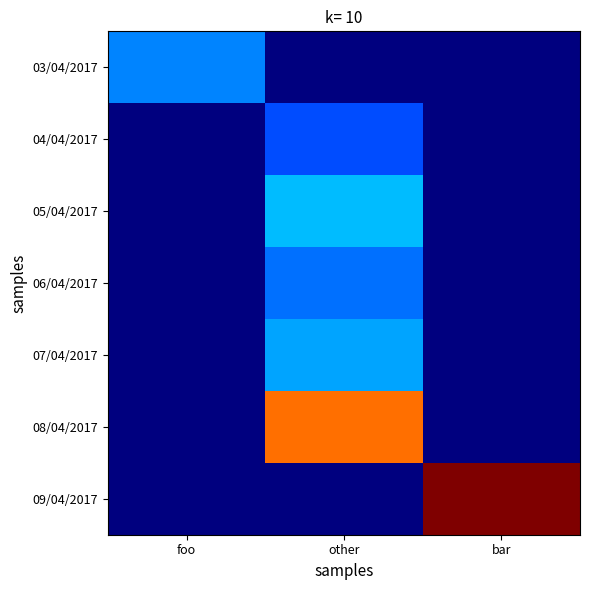

Which label corresponds to the smallest value in the chart?

other